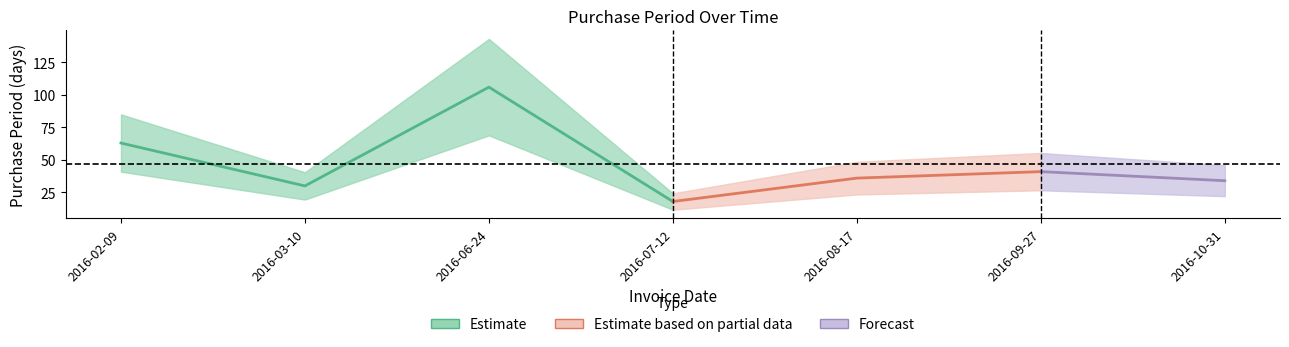

What is the smallest value displayed?

18